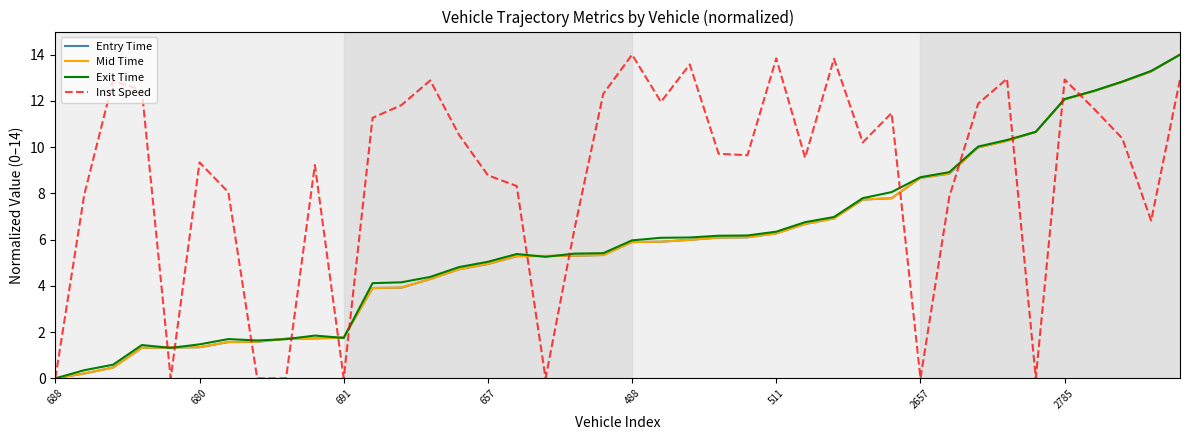

Which series has the largest total across all categories?

Inst Speed